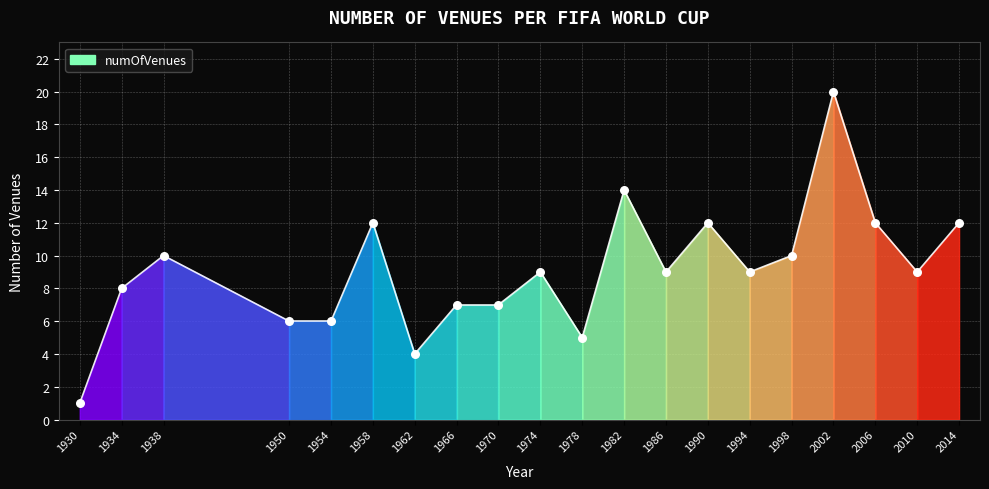

What is the range of X values (max minus min)?

84